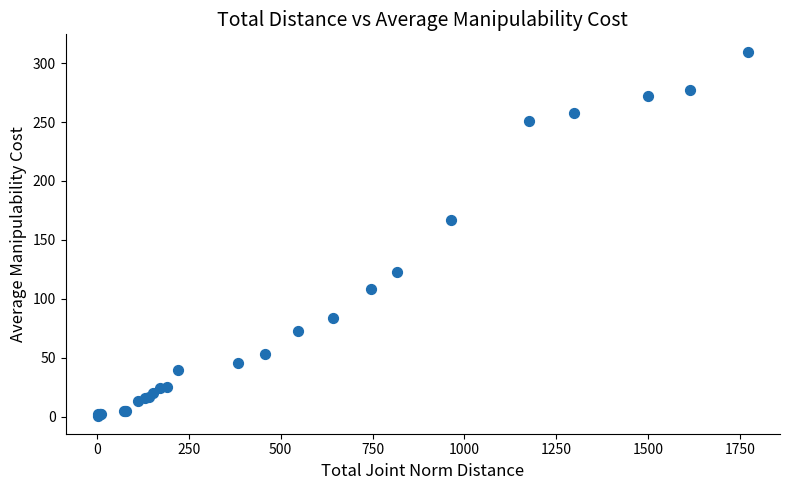

What Y value in the scatter plot is closest to 155?

167